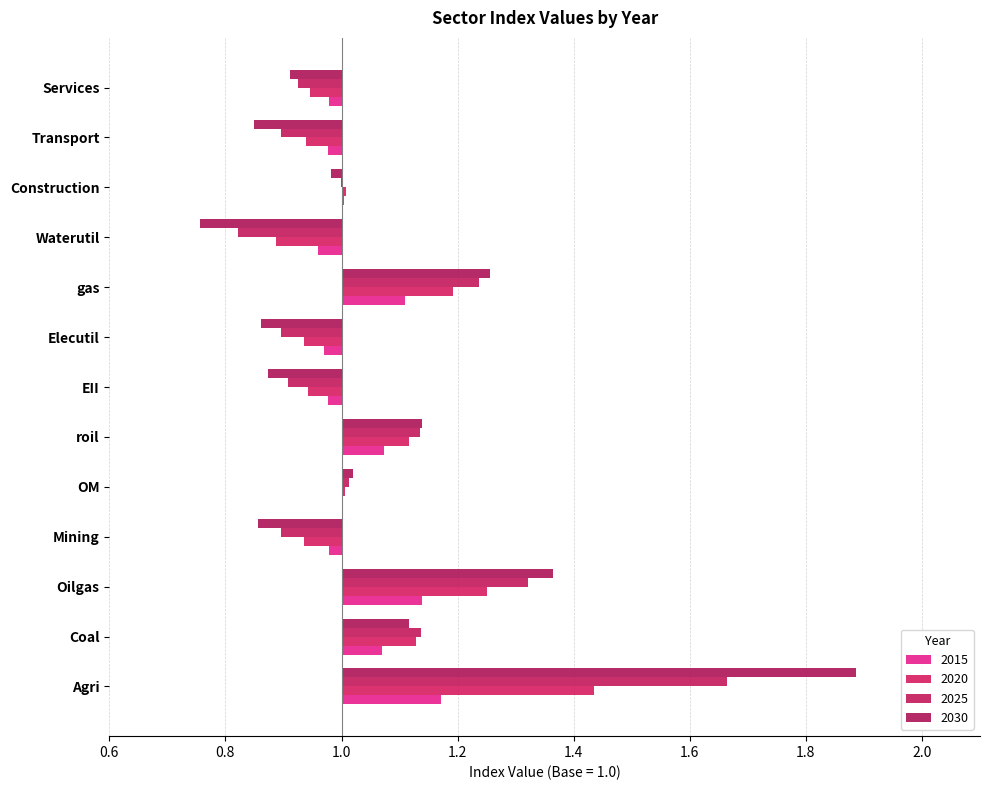

What are all the series names shown in the legend?

2015, 2020, 2025, 2030